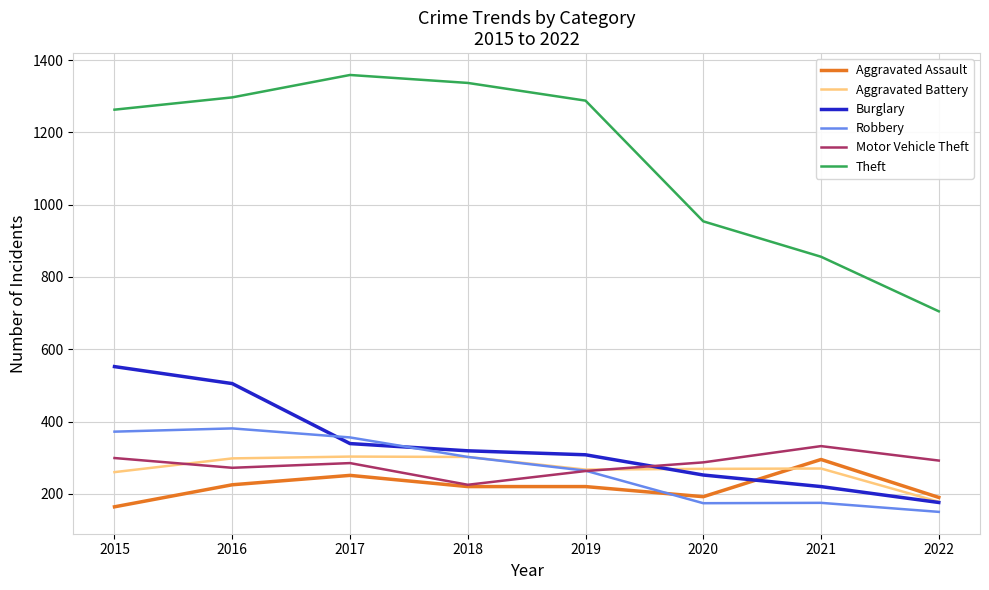

Does the chart have visible grid lines?

Yes